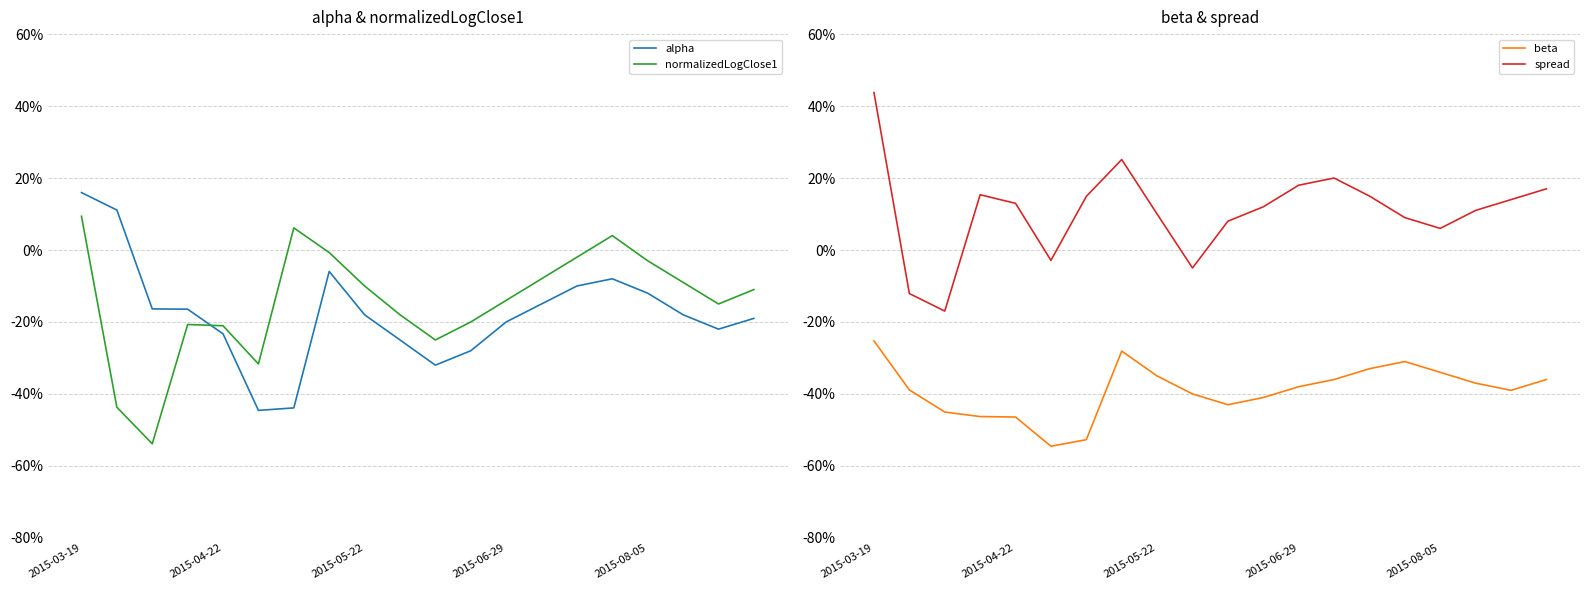

In beta, how many points are higher than both neighbors (excluding endpoints)?

2